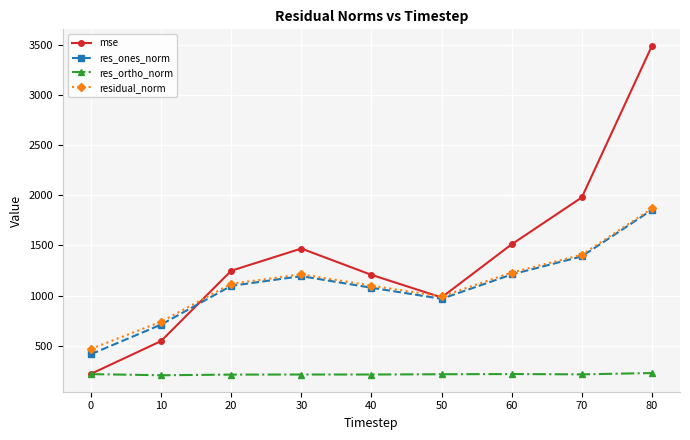

True or false: res_ortho_norm and res_ones_norm cross at least once.

False